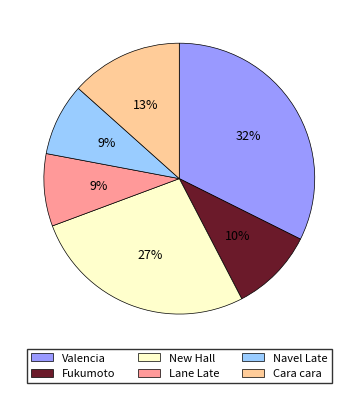

Which has a higher value, New Hall or Lane Late?

New Hall